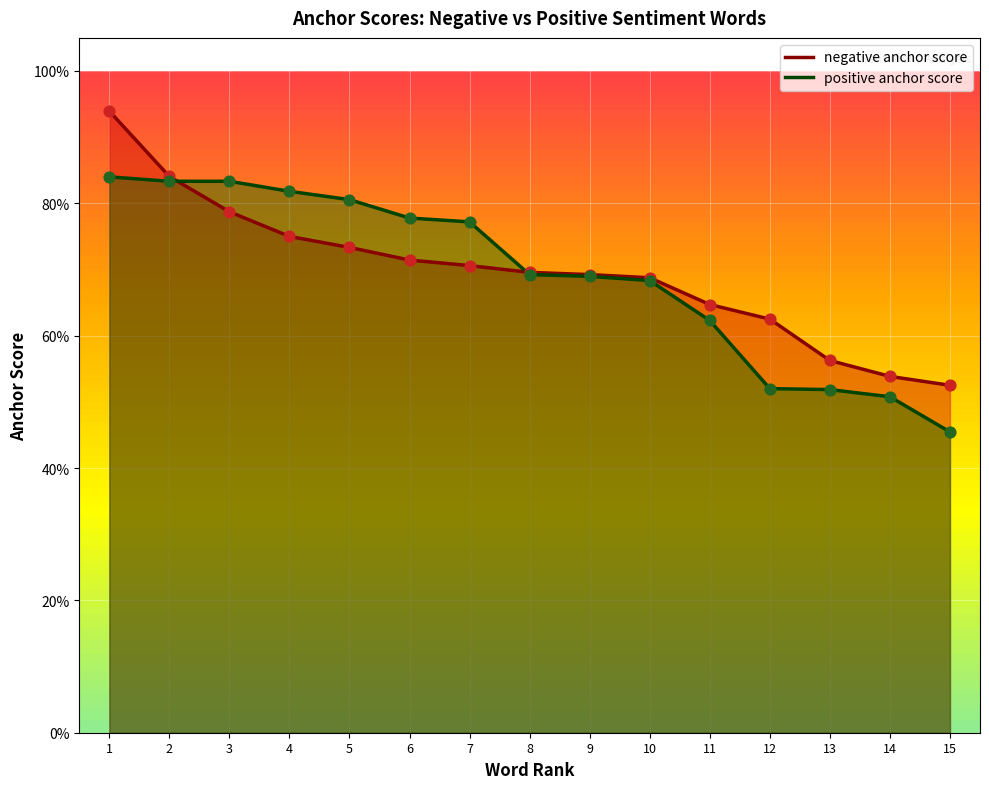

Which series reaches the maximum Y coordinate?

negative anchor score